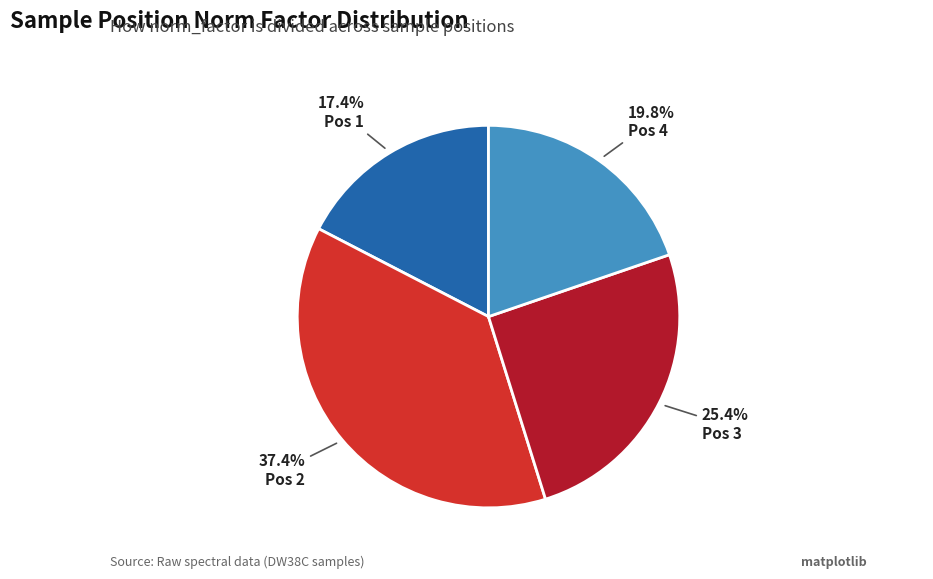

How many slices are in this pie chart?

4